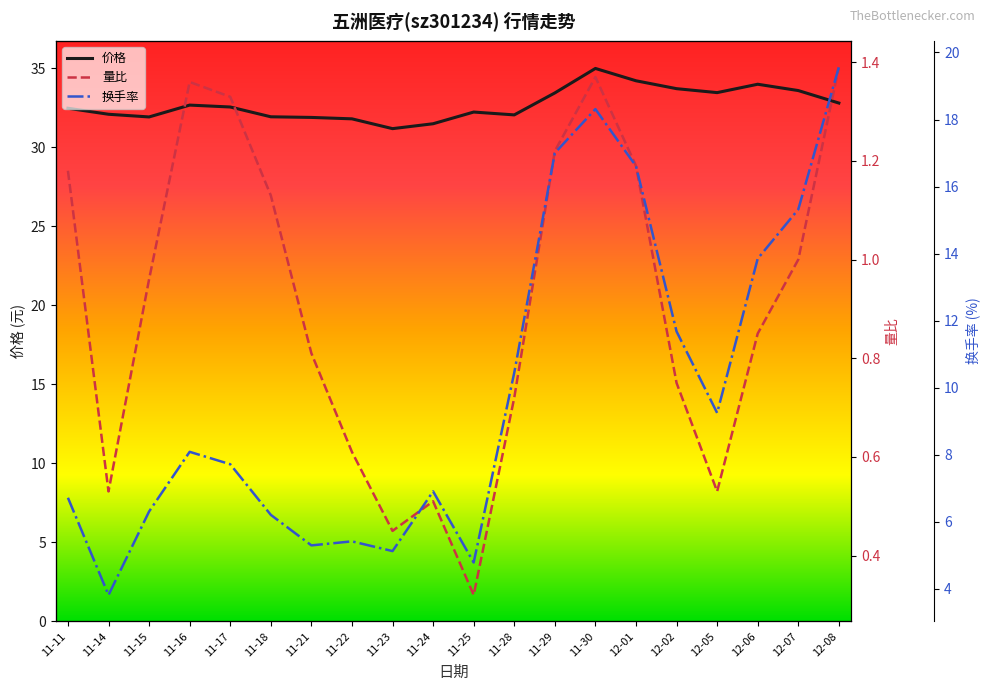

Reading left to right, what are all the values shown in this chart?

价格: 32.5	32.1	31.9	32.7	32.6	31.9	31.9	31.8	31.2	31.5	32.2	32.1	33.5	35.0	34.2	33.7	33.5	34.0	33.6	32.8
量比: 1.2	0.5	1.0	1.4	1.3	1.1	0.8	0.6	0.5	0.5	0.3	0.7	1.2	1.4	1.2	0.8	0.5	0.8	1.0	1.4
换手率: 6.7	3.8	6.3	8.1	7.7	6.2	5.3	5.4	5.1	6.9	4.8	10.4	17.0	18.3	16.6	11.7	9.2	13.8	15.3	19.6